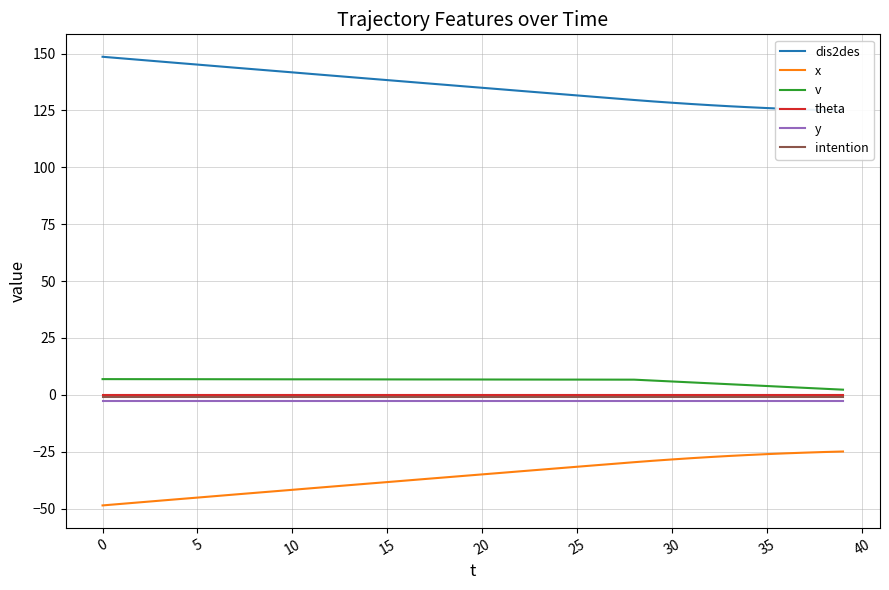

What is the greatest value displayed?

148.6